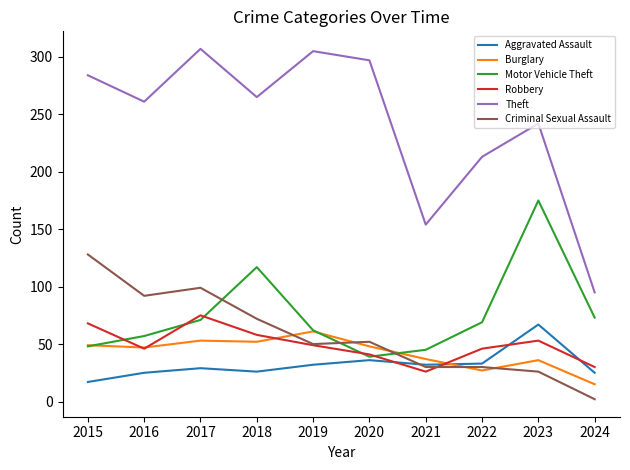

What is the difference between the highest and lowest values at 2015?

267